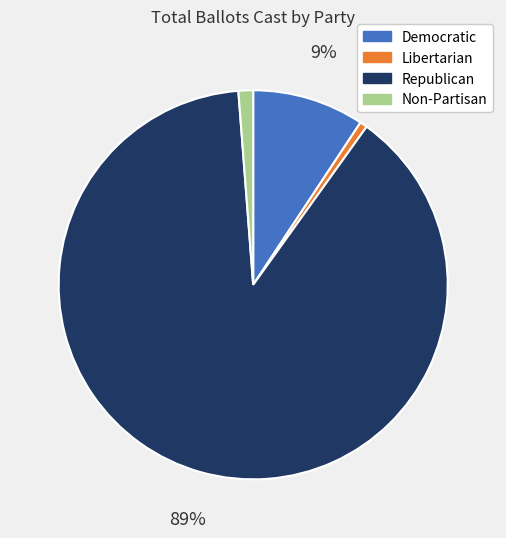

Do Republican and Non-Partisan together represent more than half of the pie?

Yes